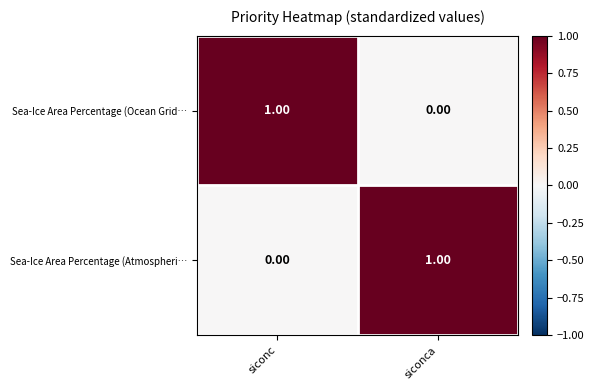

Where is Sea-Ice Area Percentage (Atmospheri… nearest to the value 0?

siconc